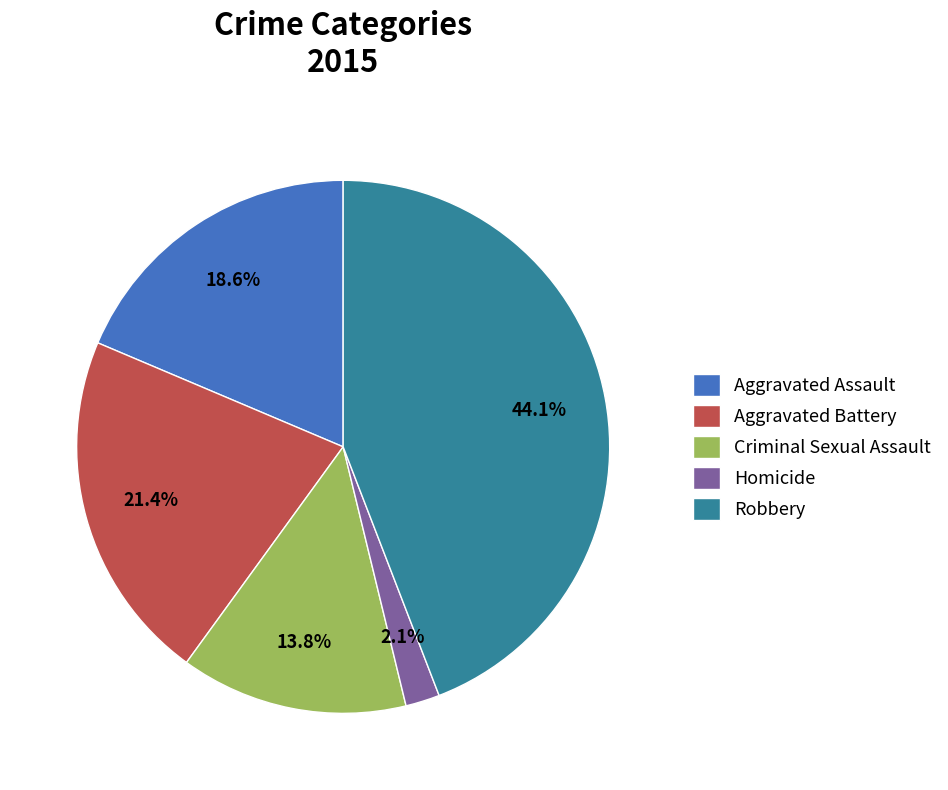

Combined, do Homicide and Aggravated Battery account for over 50%?

No